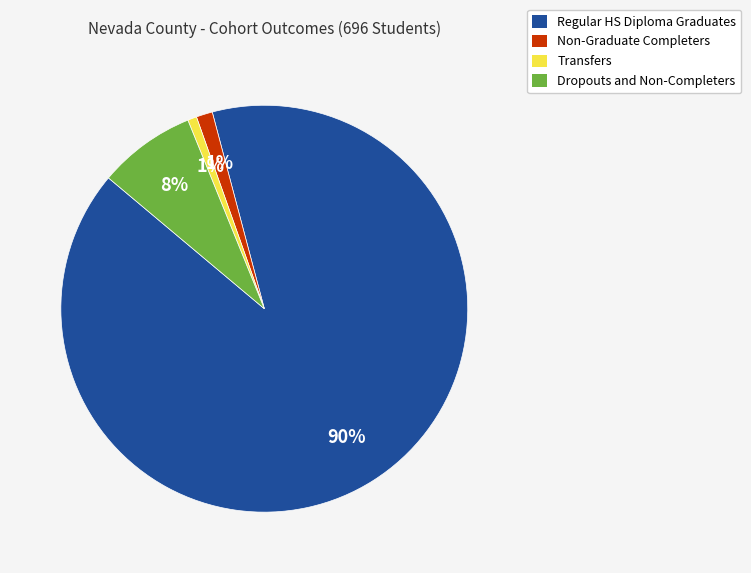

What is the largest slice in the pie chart?

Regular HS Diploma Graduates